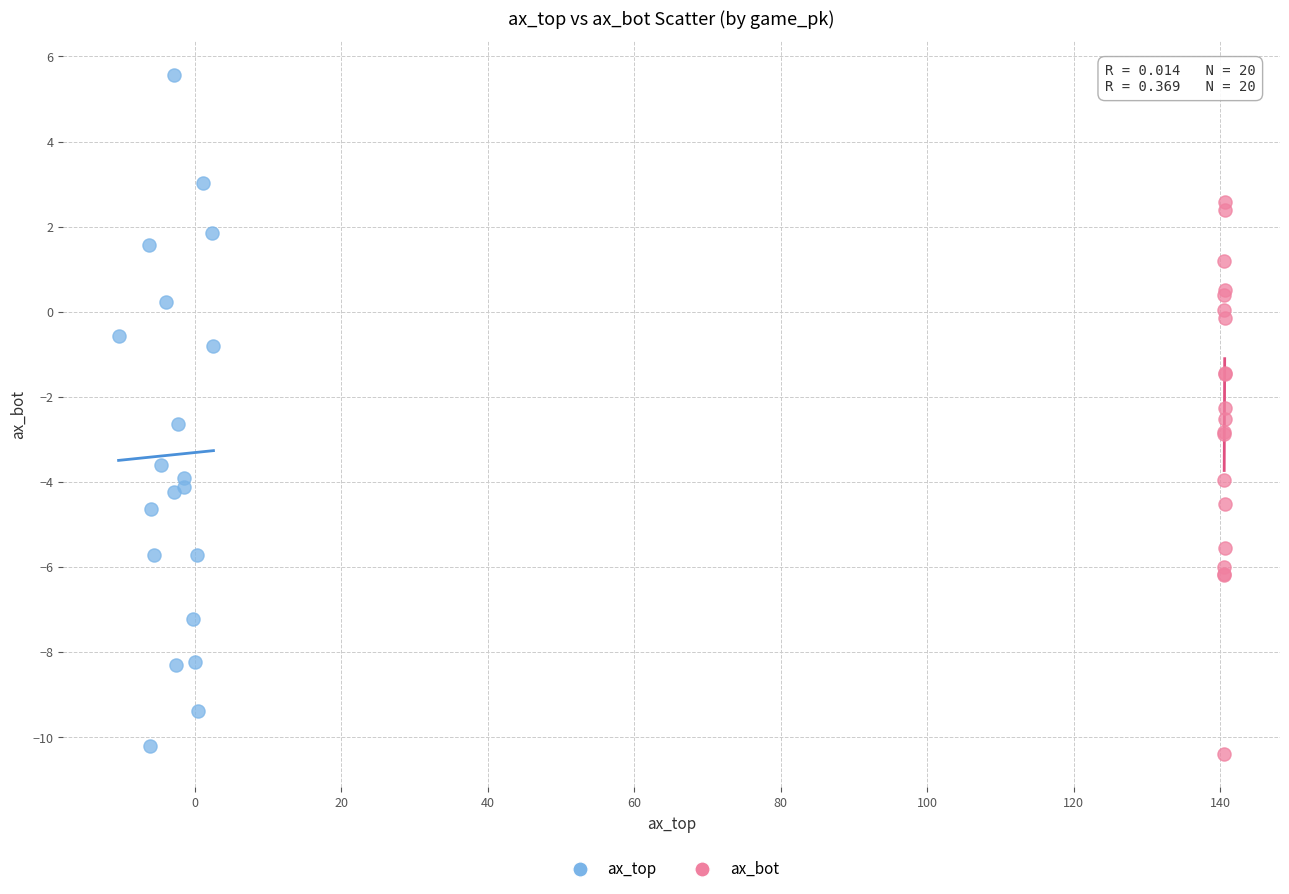

Which series contains the lowest Y value?

ax_bot